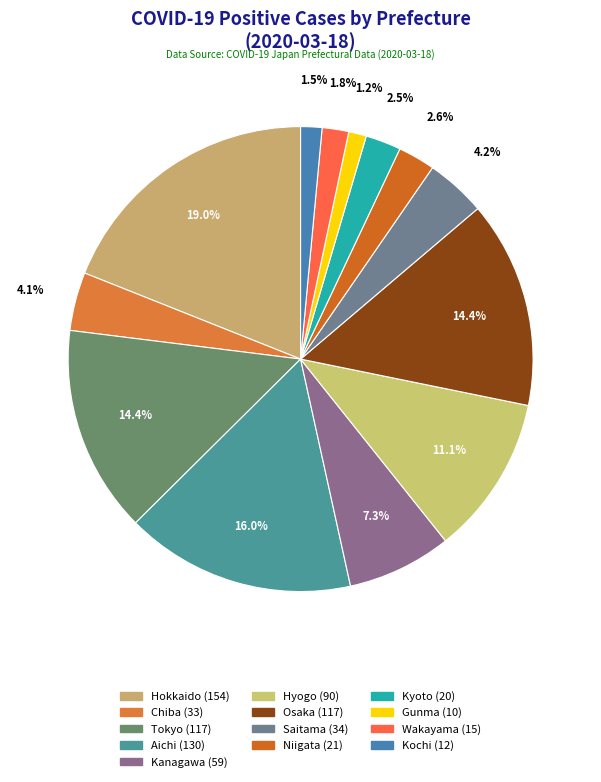

True or false: Chiba accounts for 18% of the total.

False